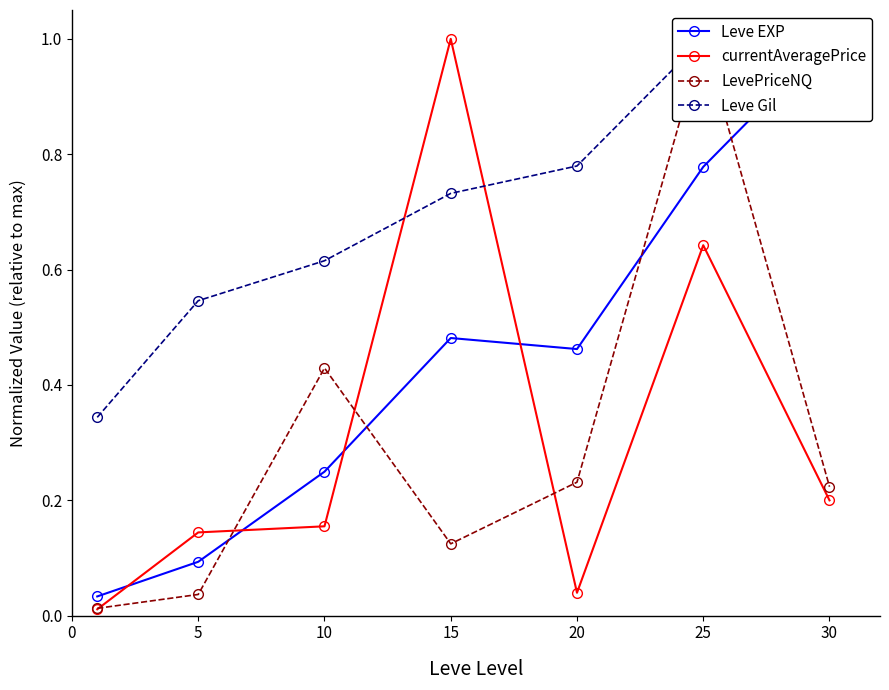

At which category is the sum across all series the highest?

25